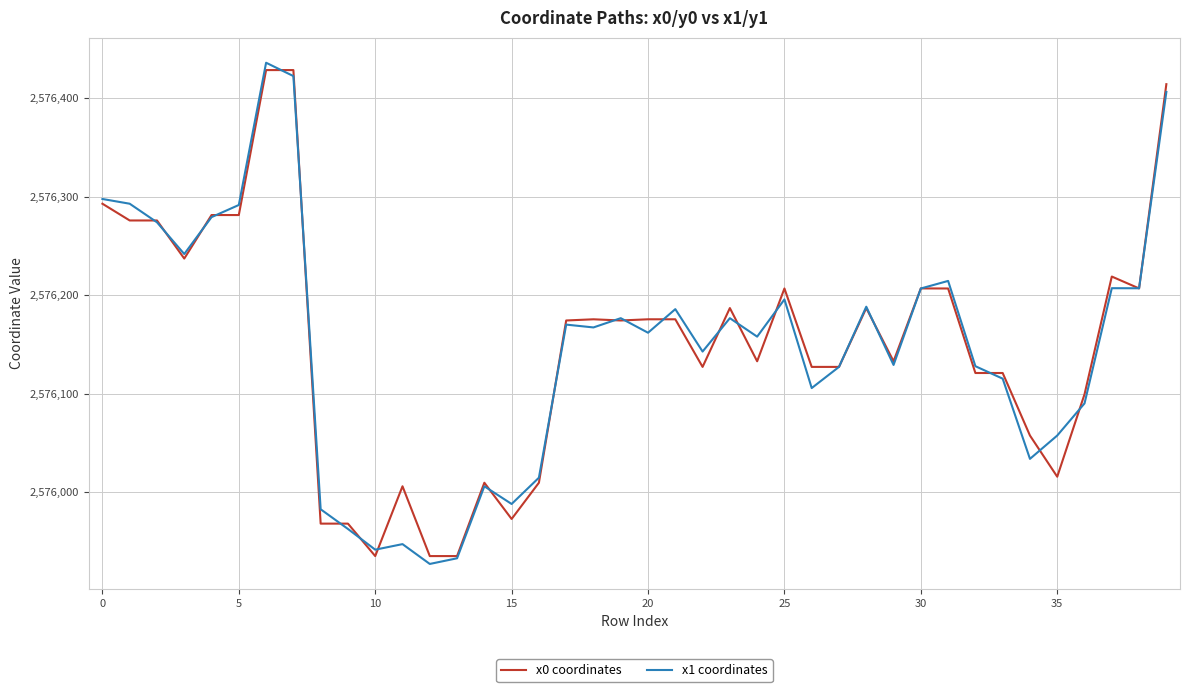

What is the smallest value displayed?

2575927.1